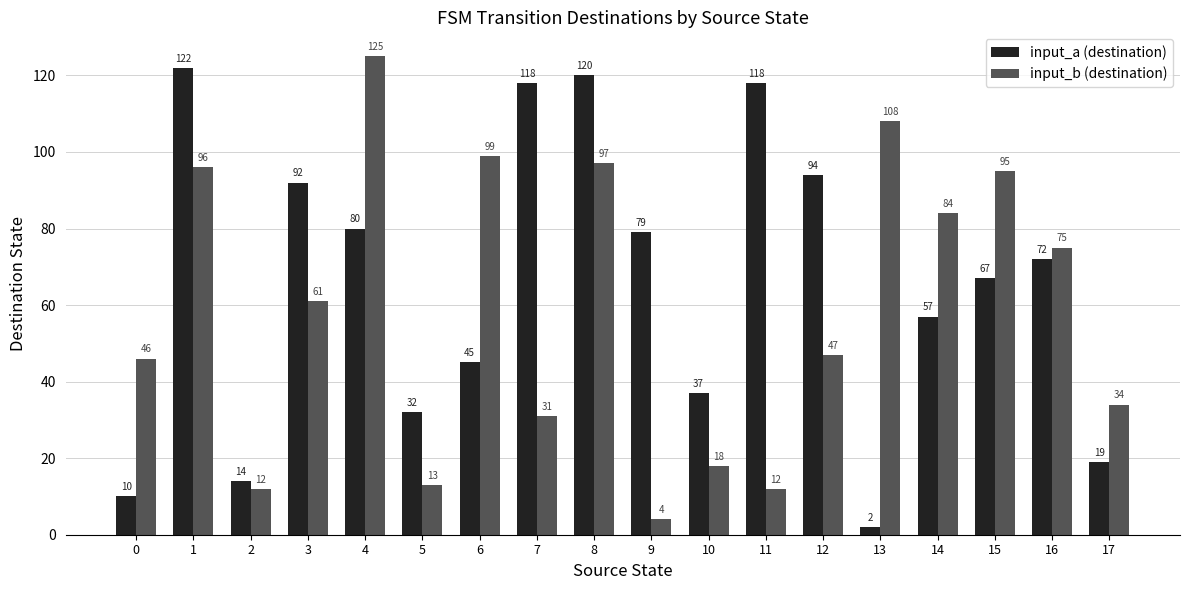

Which label corresponds to the smallest value in the chart?

13